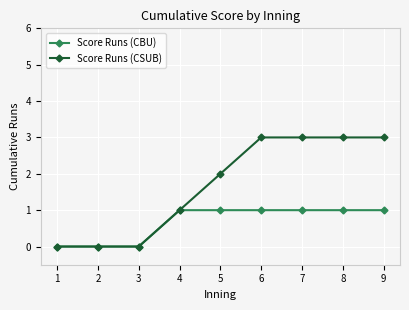

Reading left to right, transcribe all the data shown in this chart.

Score Runs (CBU): 0	0	0	1	1	1	1	1	1
Score Runs (CSUB): 0	0	0	1	2	3	3	3	3